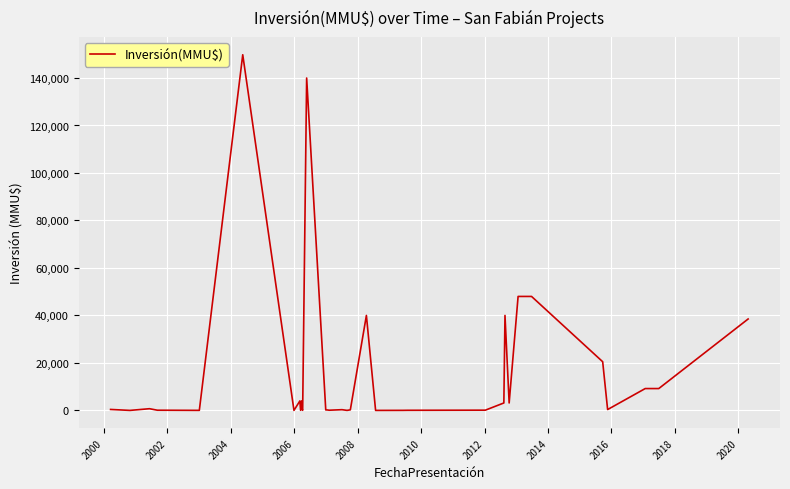

What is the greatest value displayed?

149800